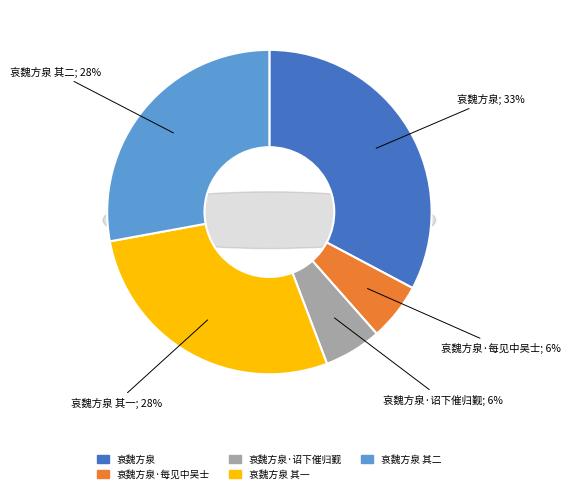

Between 哀魏方泉·每见中吴士 and 哀魏方泉, which is larger?

哀魏方泉